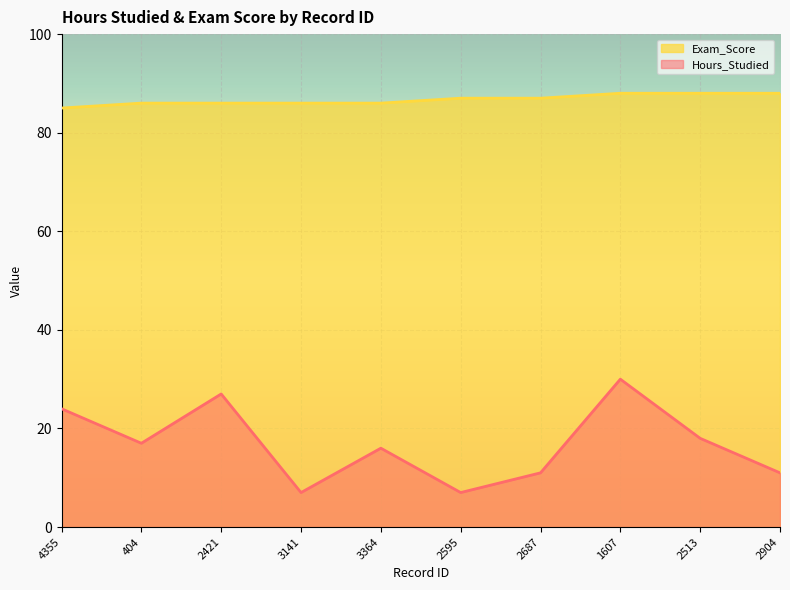

List the labels in order of Exam_Score value, largest first.

1607, 2513, 2904, 2595, 2687, 404, 2421, 3141, 3364, 4355